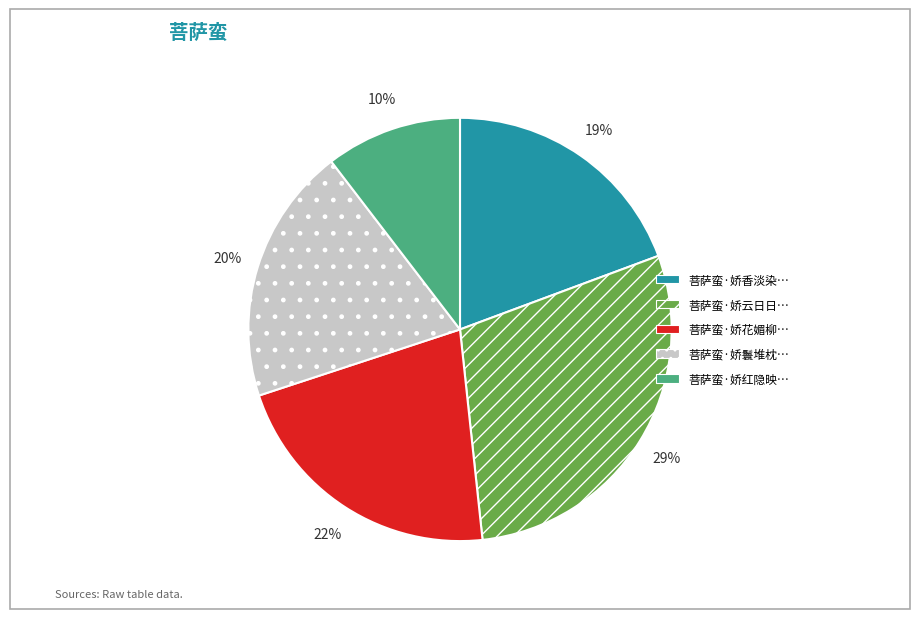

To the nearest percent, what is the difference between the largest and smallest slice percentages?

19%